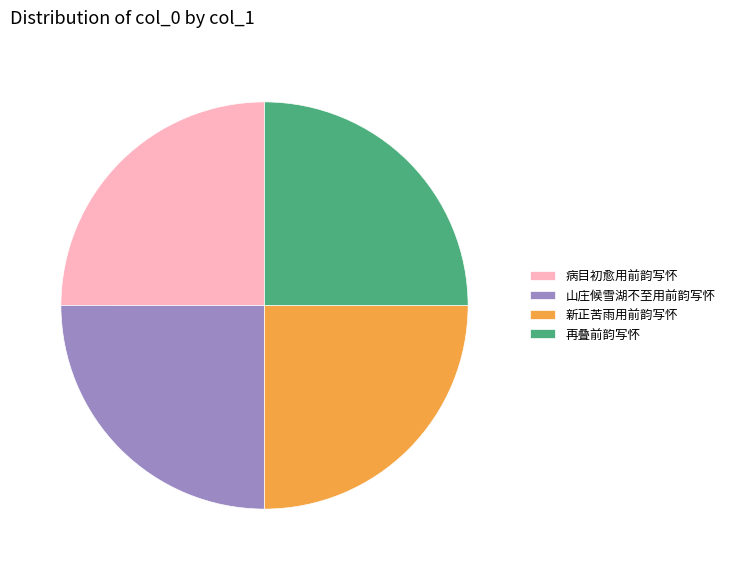

What is the ratio of the value at 再叠前韵写怀 to the value at 新正苦雨用前韵写怀?

1.0